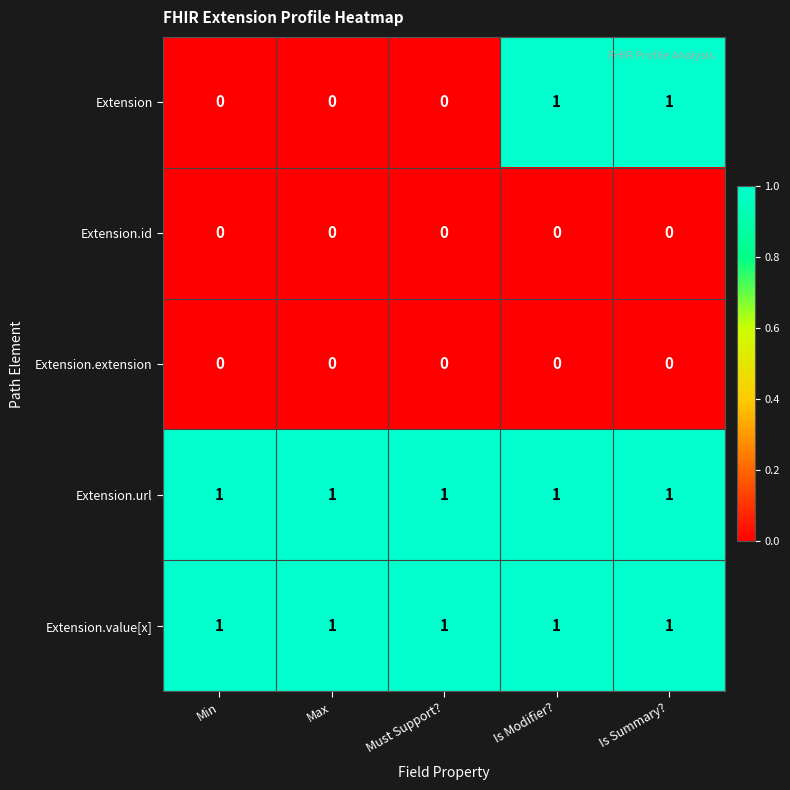

The value of Extension.url at Must Support? is 1. True or false?

True